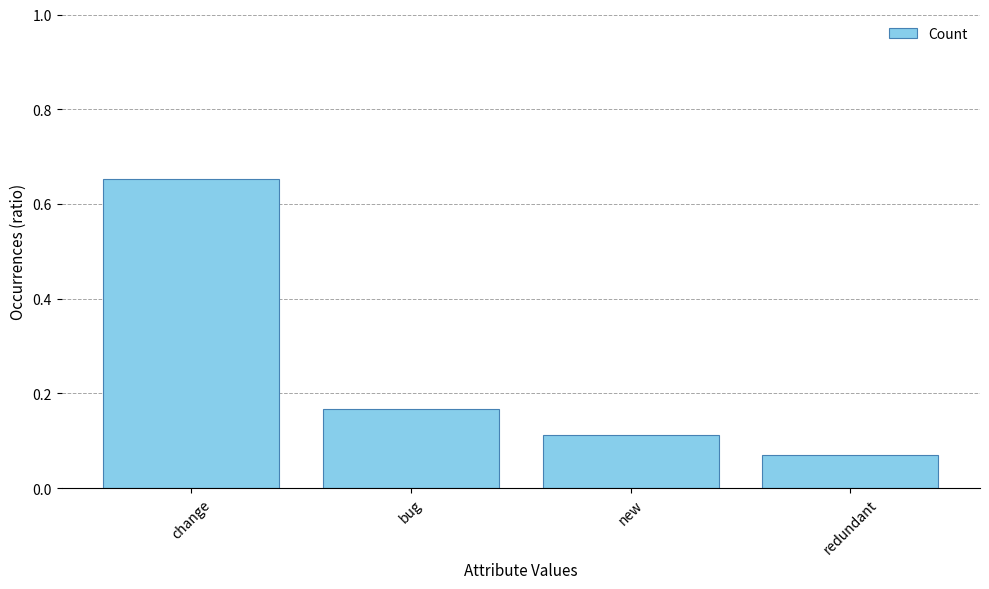

Where is the data nearest to the value 0?

redundant